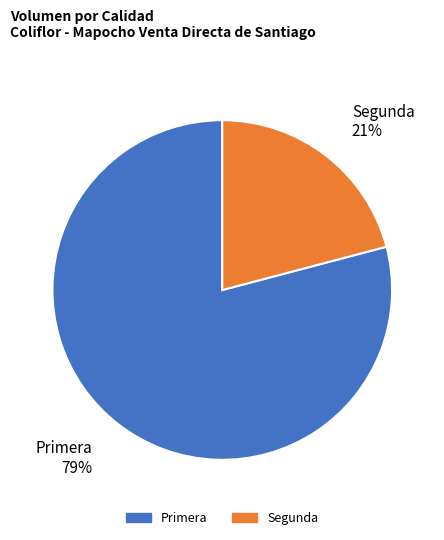

Is Primera the majority of the pie?

Yes